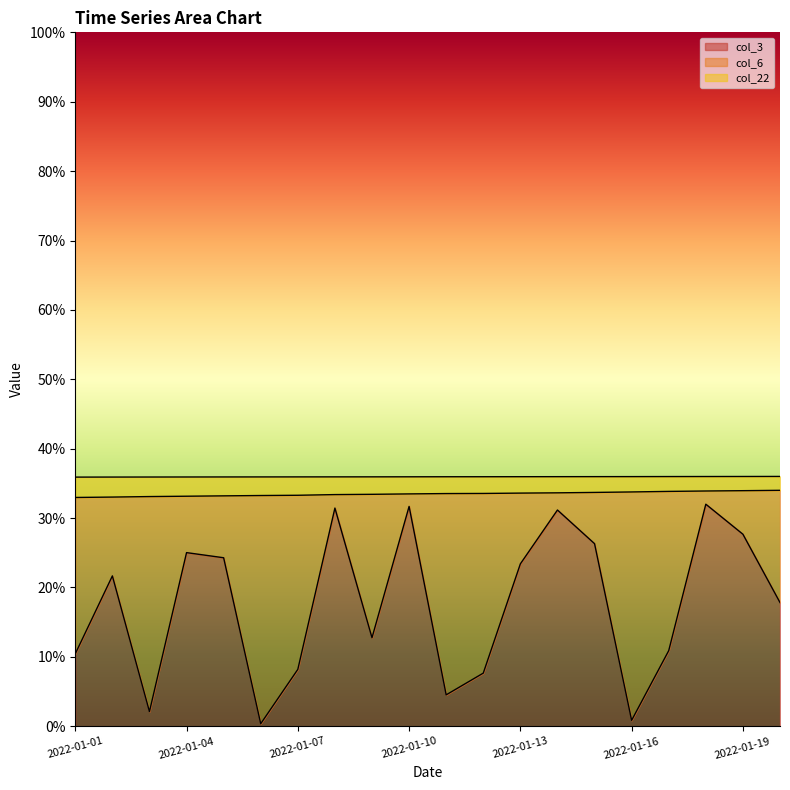

Reading right to left, list all the values displayed in this chart.

col_3: 2022-01-20=0.2	2022-01-19=0.3	2022-01-18=0.3	2022-01-17=0.1	2022-01-16=0.0	2022-01-15=0.3	2022-01-14=0.3	2022-01-13=0.2	2022-01-12=0.1	2022-01-11=0.0	2022-01-10=0.3	2022-01-09=0.1	2022-01-08=0.3	2022-01-07=0.1	2022-01-06=0.0	2022-01-05=0.2	2022-01-04=0.3	2022-01-03=0.0	2022-01-02=0.2	2022-01-01=0.1
col_6: 2022-01-20=0.3	2022-01-19=0.3	2022-01-18=0.3	2022-01-17=0.3	2022-01-16=0.3	2022-01-15=0.3	2022-01-14=0.3	2022-01-13=0.3	2022-01-12=0.3	2022-01-11=0.3	2022-01-10=0.3	2022-01-09=0.3	2022-01-08=0.3	2022-01-07=0.3	2022-01-06=0.3	2022-01-05=0.3	2022-01-04=0.3	2022-01-03=0.3	2022-01-02=0.3	2022-01-01=0.3
col_22: 2022-01-20=0.4	2022-01-19=0.4	2022-01-18=0.4	2022-01-17=0.4	2022-01-16=0.4	2022-01-15=0.4	2022-01-14=0.4	2022-01-13=0.4	2022-01-12=0.4	2022-01-11=0.4	2022-01-10=0.4	2022-01-09=0.4	2022-01-08=0.4	2022-01-07=0.4	2022-01-06=0.4	2022-01-05=0.4	2022-01-04=0.4	2022-01-03=0.4	2022-01-02=0.4	2022-01-01=0.4